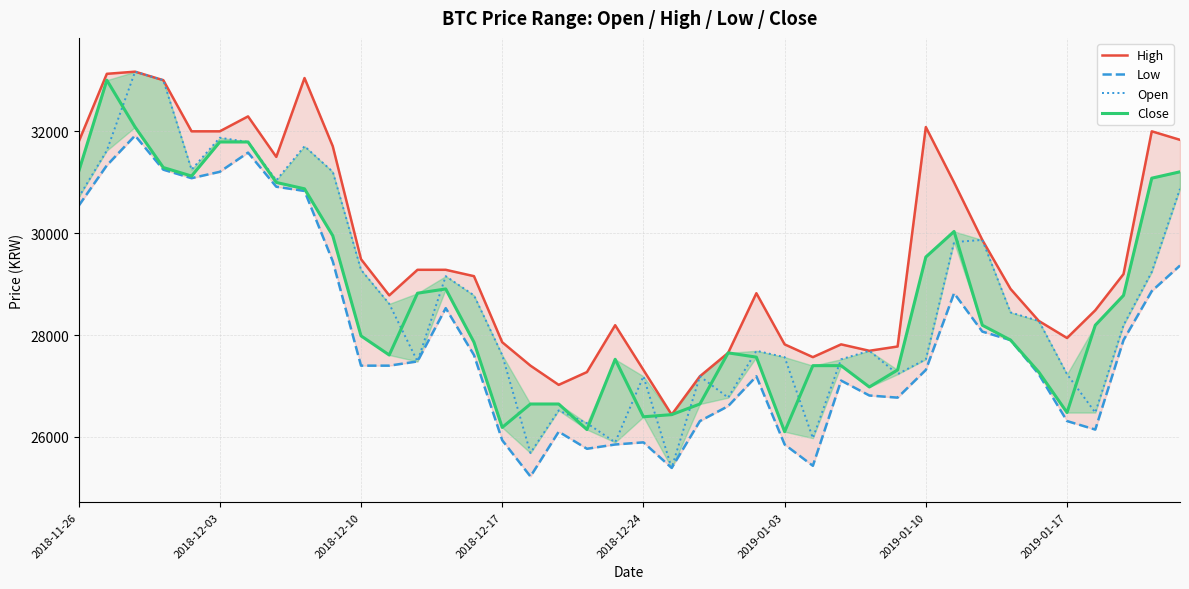

What are all the series names shown in the legend?

High, Low, Open, Close